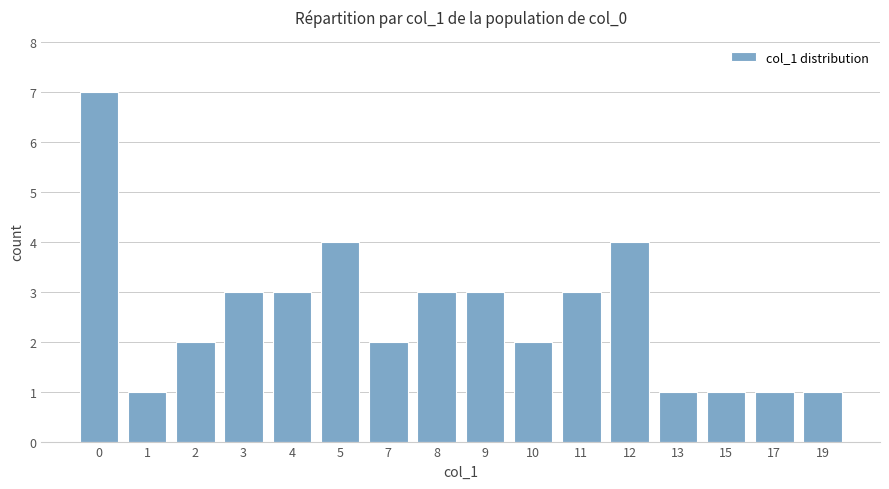

The value at 11 is 3. True or false?

True